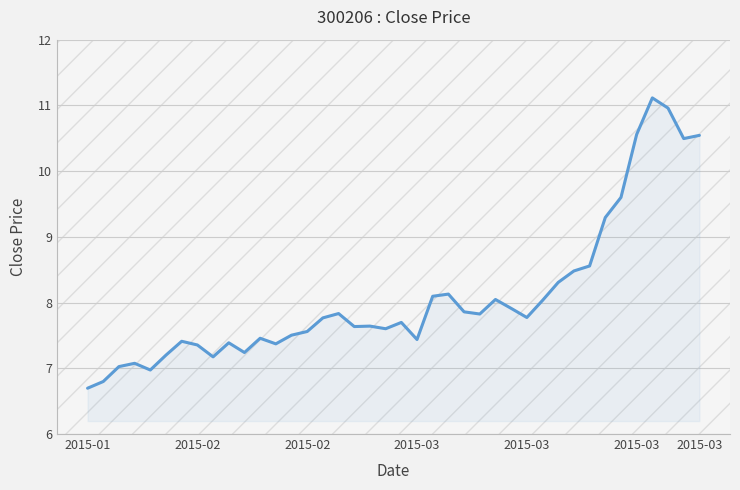

What is the minimum value shown in the chart?

6.7